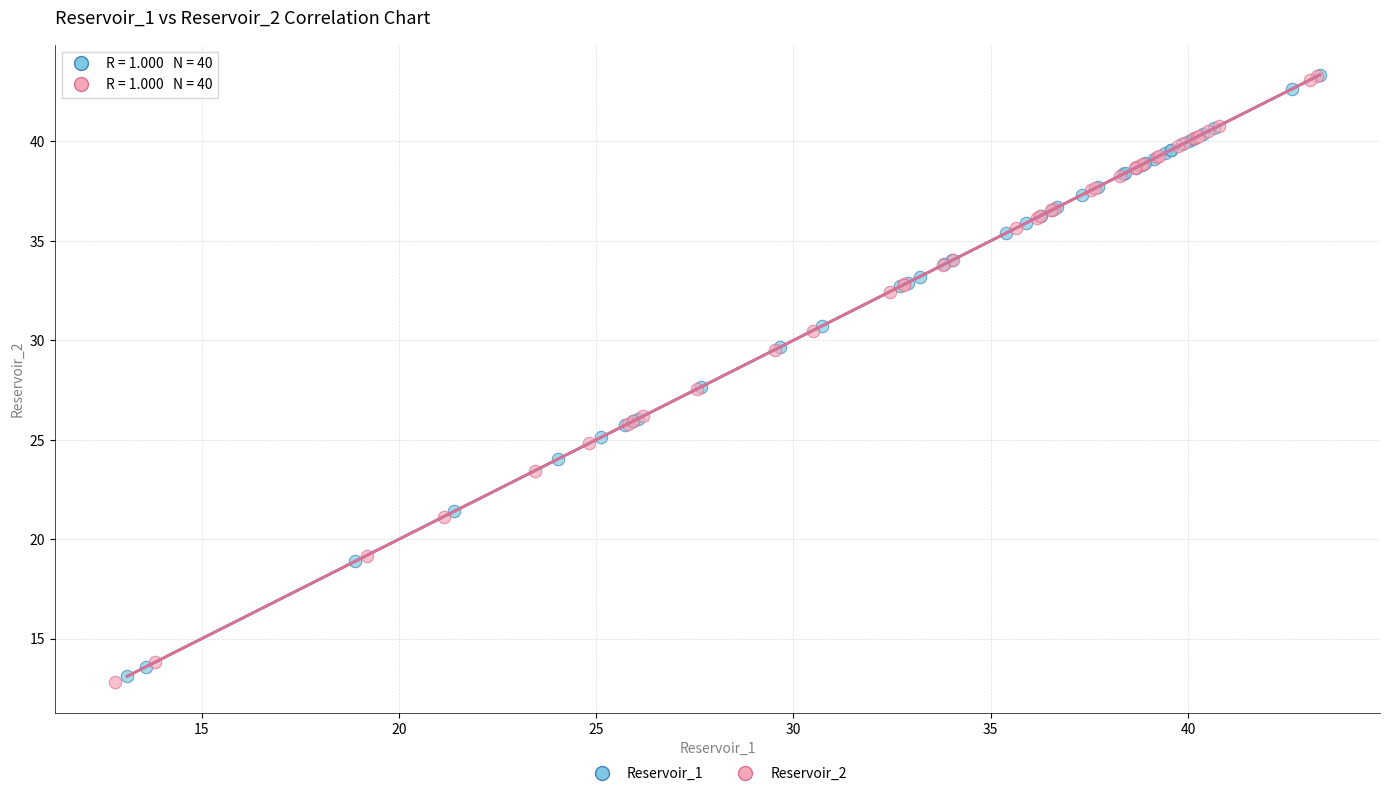

What are all the series names shown in the legend?

Reservoir_1, Reservoir_2